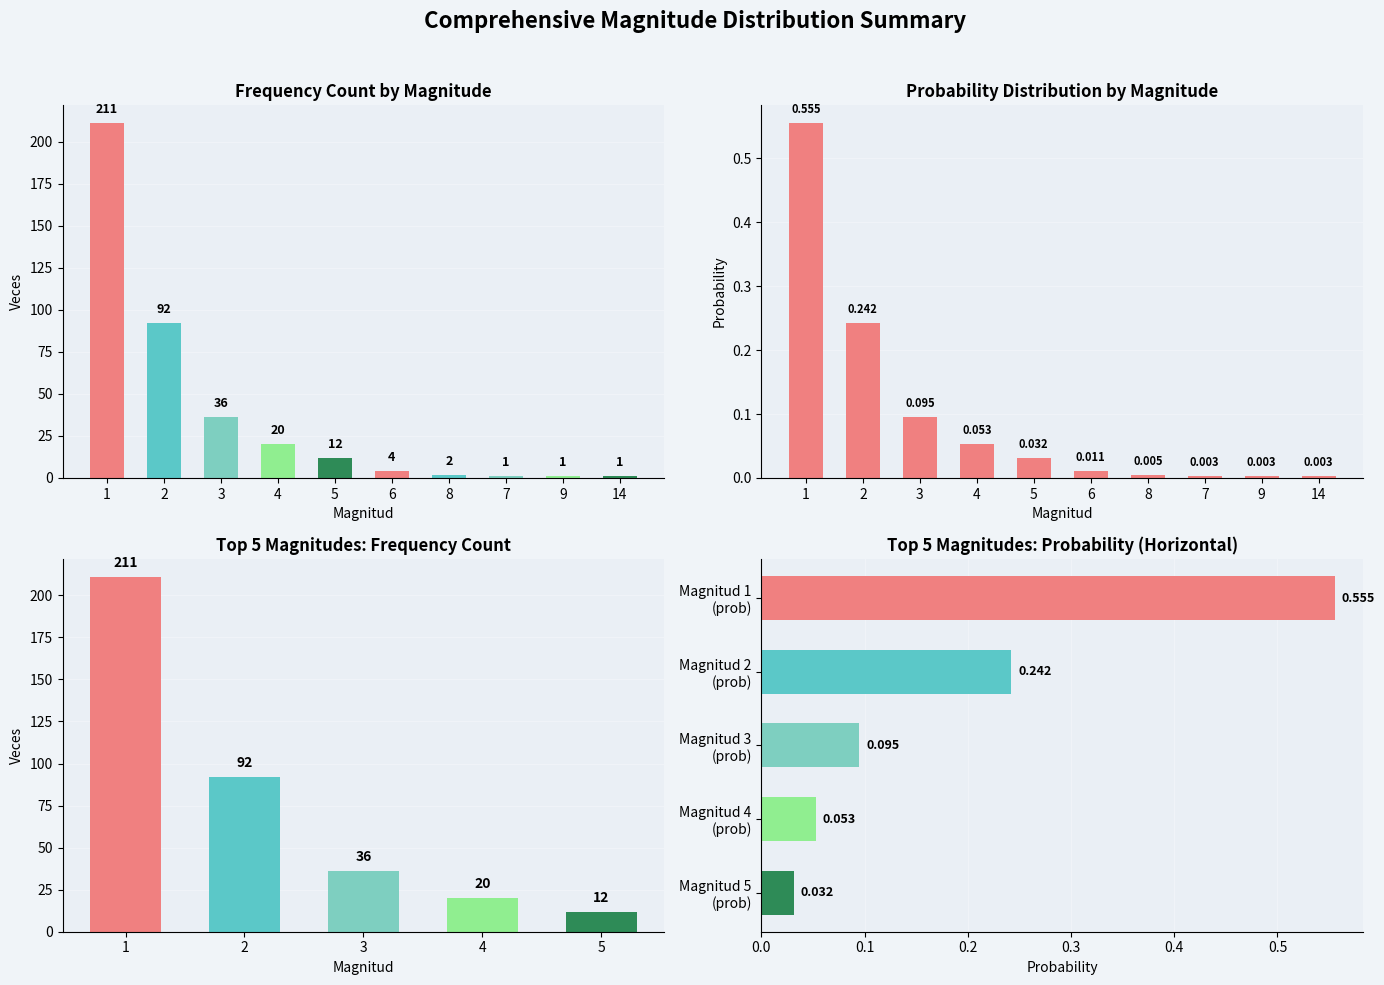

Are the bars grouped side by side (vs. stacked)?

No